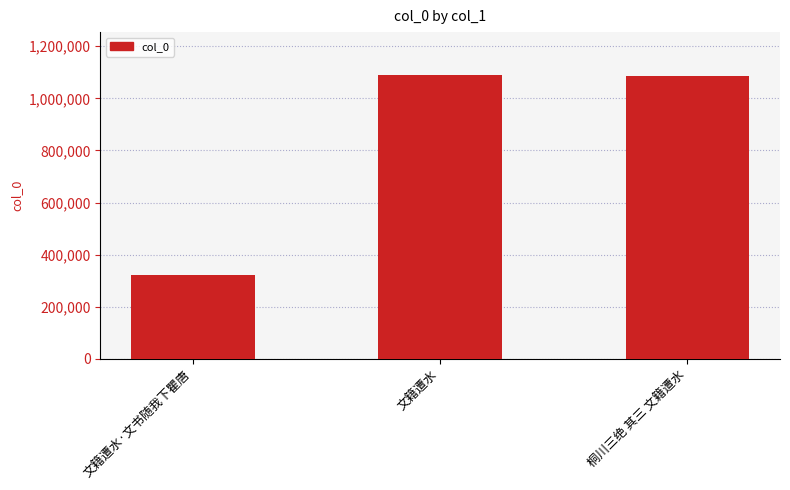

Where does the data first go above 1086054?

文籍遭水